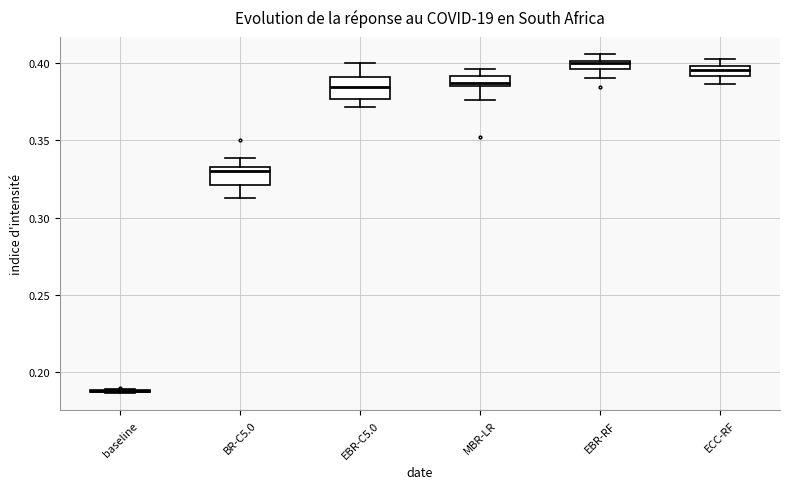

Where is the lower edge of the box for EBR-RF on the y-axis? The values are not printed on the chart, so give them approximately, as read against the axis.

0.395